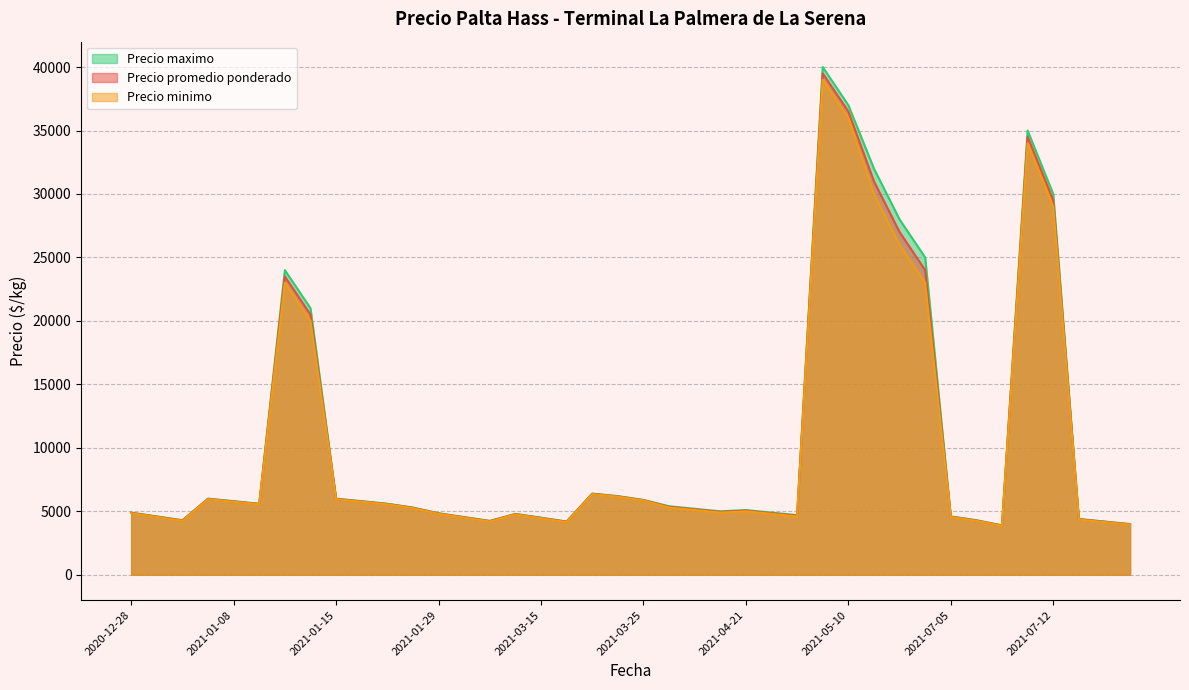

How many lines are shown in the chart?

3